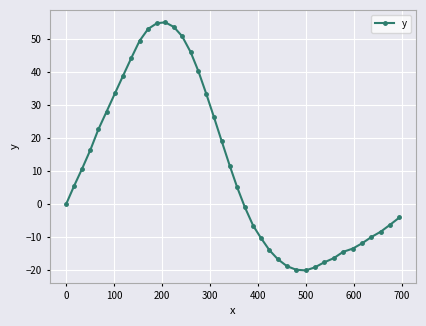

What is the value of the 26th point from the left?

-14.0